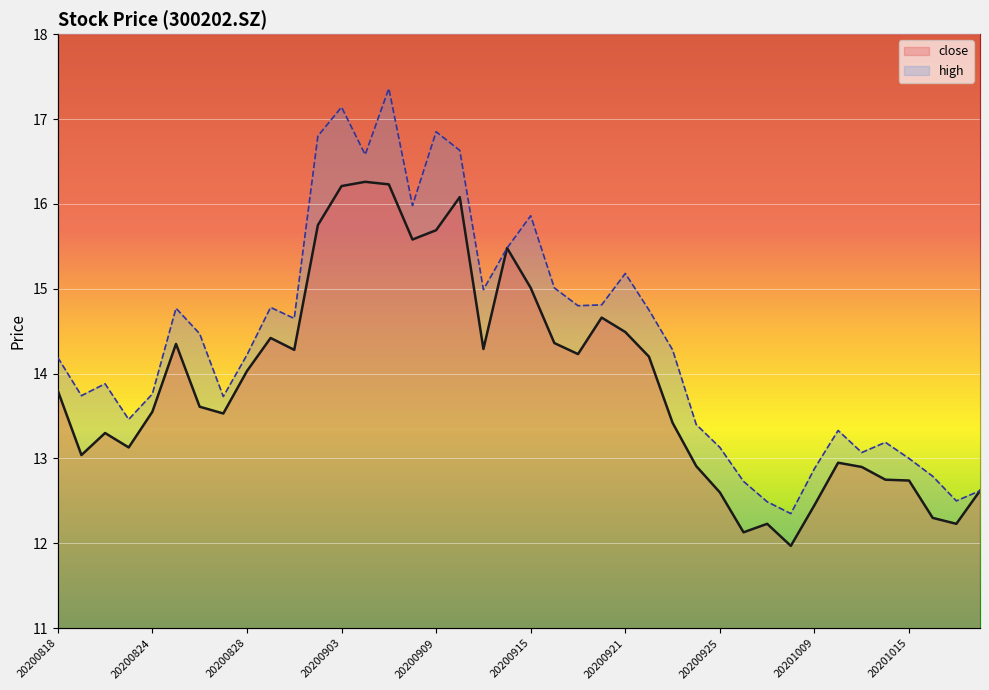

Rank the series by their maximum value, from highest to lowest.

high, close